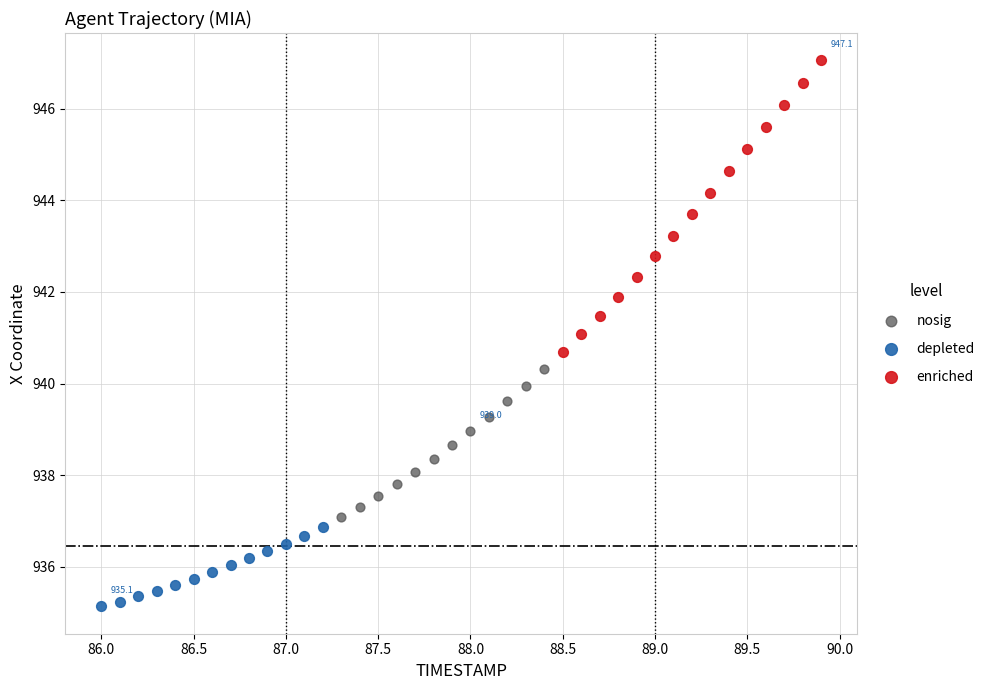

Which series contains the lowest Y value?

depleted